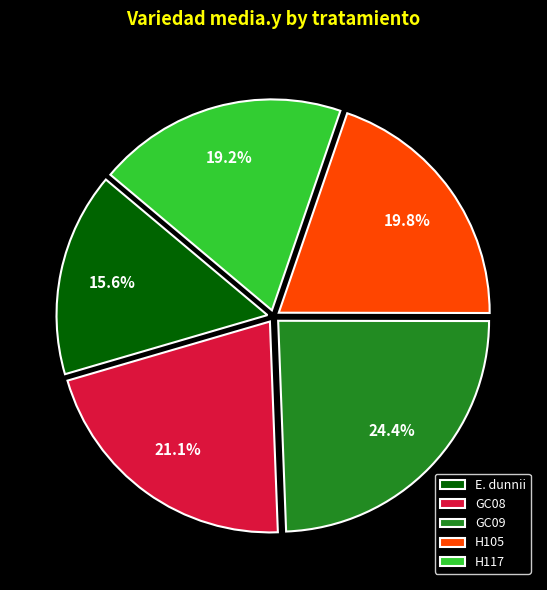

Is the sum of H117 and H105 greater than half?

No